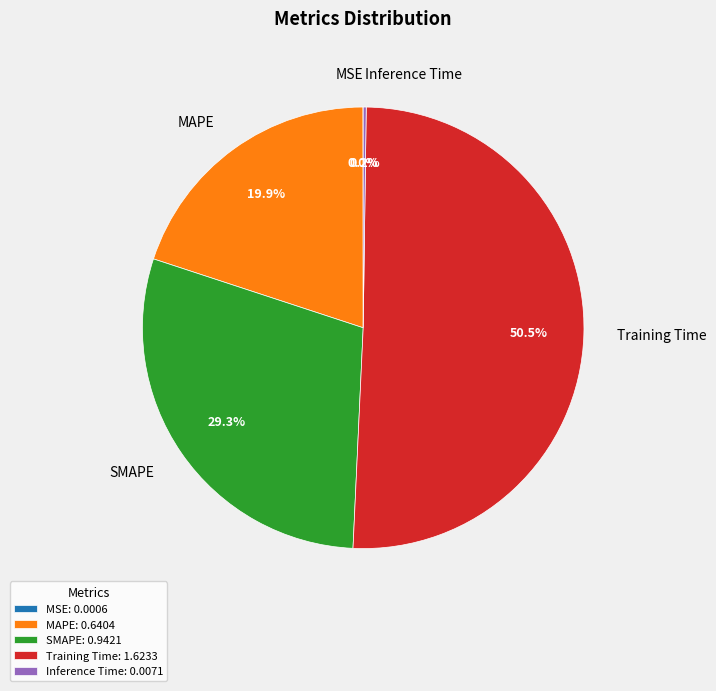

Which has a higher value, SMAPE: 0.9421 or MAPE: 0.6404?

SMAPE: 0.9421